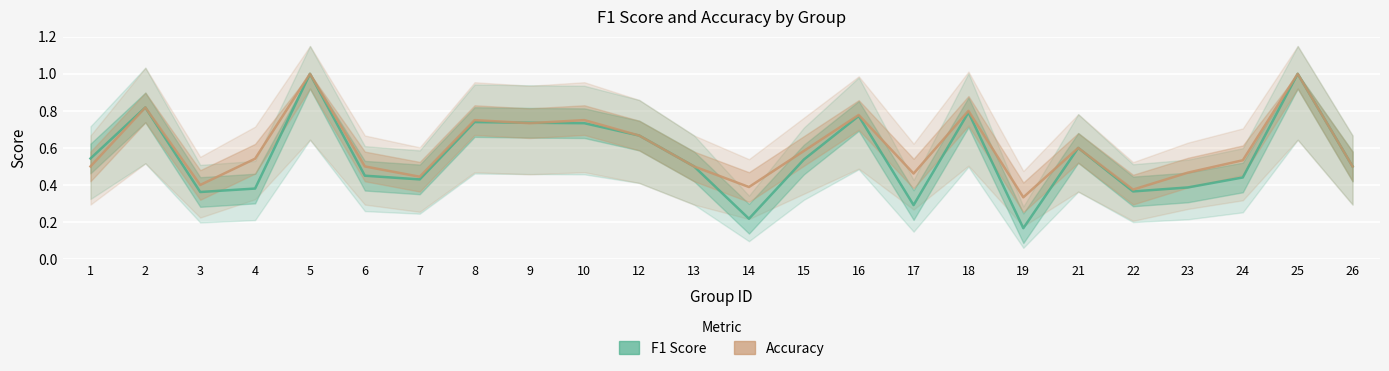

In accuracy, how many points are higher than both neighbors (excluding endpoints)?

8